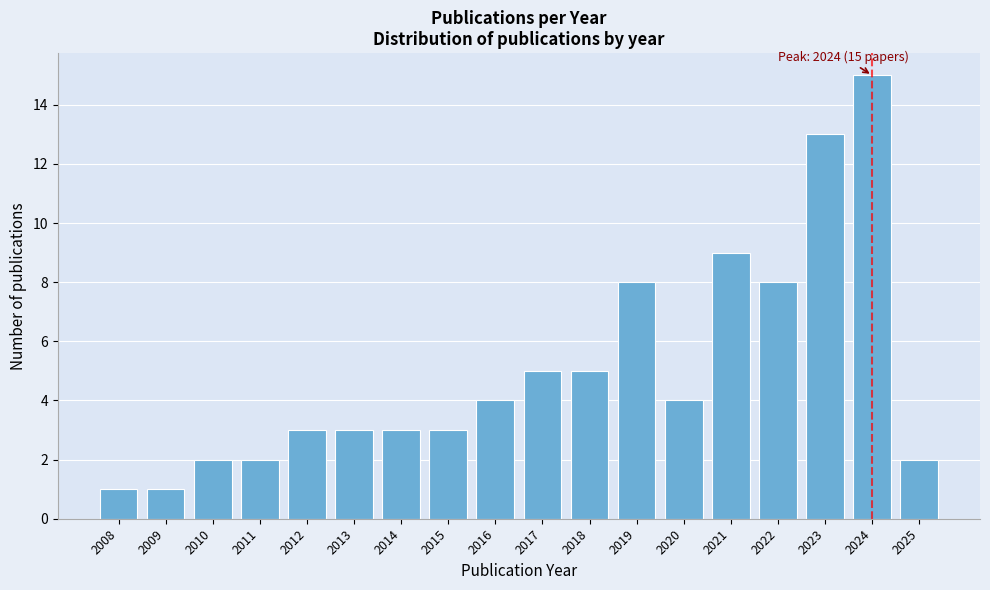

Reading right to left, extract all data points from this chart.

2025=2	2024=15	2023=13	2022=8	2021=9	2020=4	2019=8	2018=5	2017=5	2016=4	2015=3	2014=3	2013=3	2012=3	2011=2	2010=2	2009=1	2008=1